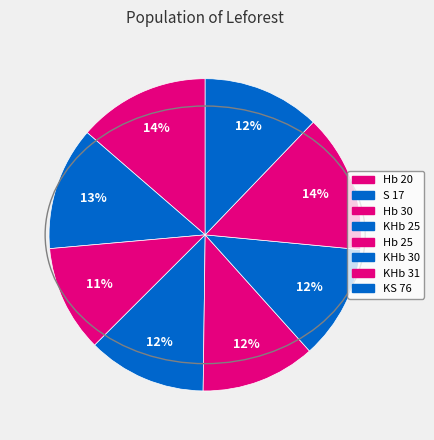

What percentage is the Hb 30 slice, to the nearest percent?

11%